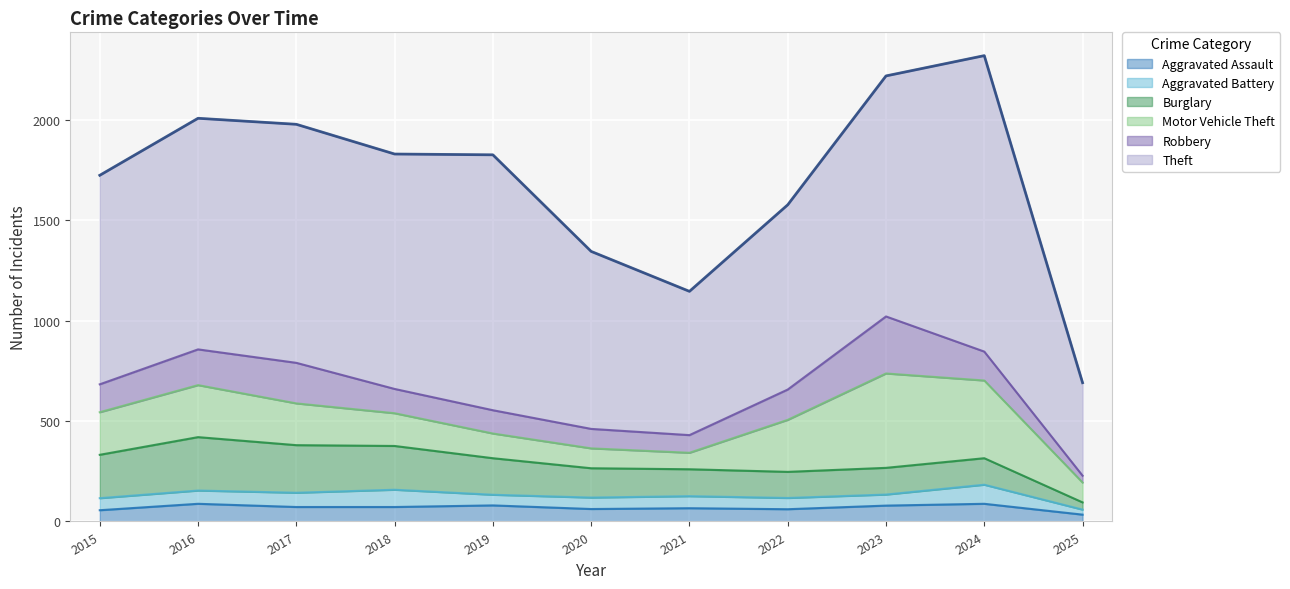

At how many categories does at least one series exceed 357?

11